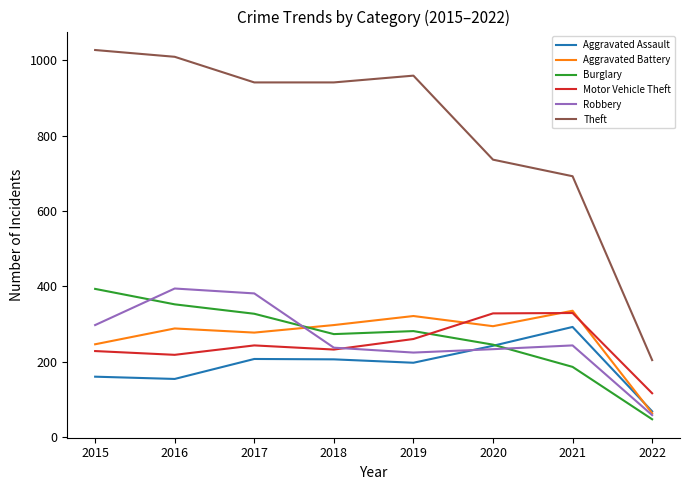

True or false: Motor Vehicle Theft and Aggravated Assault intersect in this chart.

False